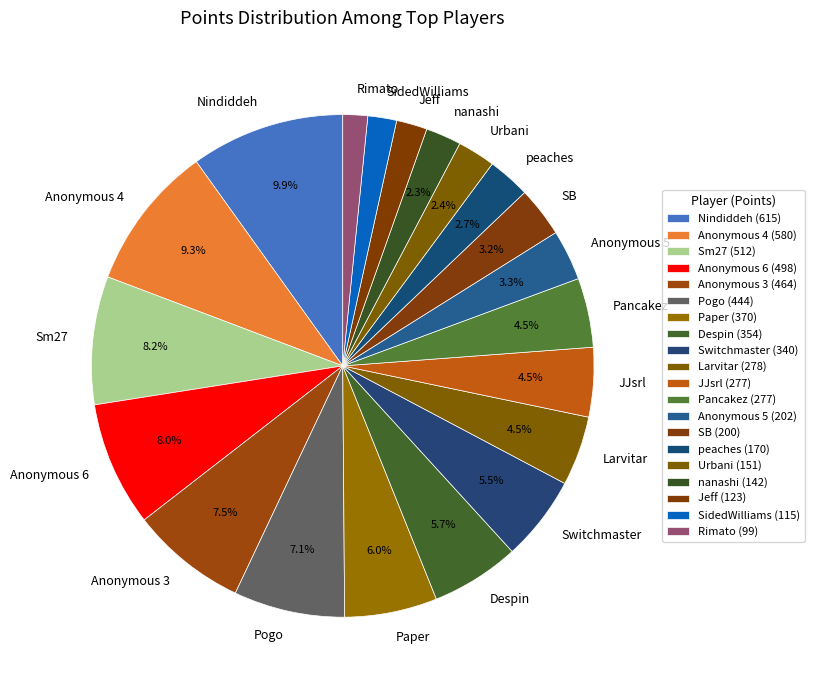

Count the number of slices in the pie.

20